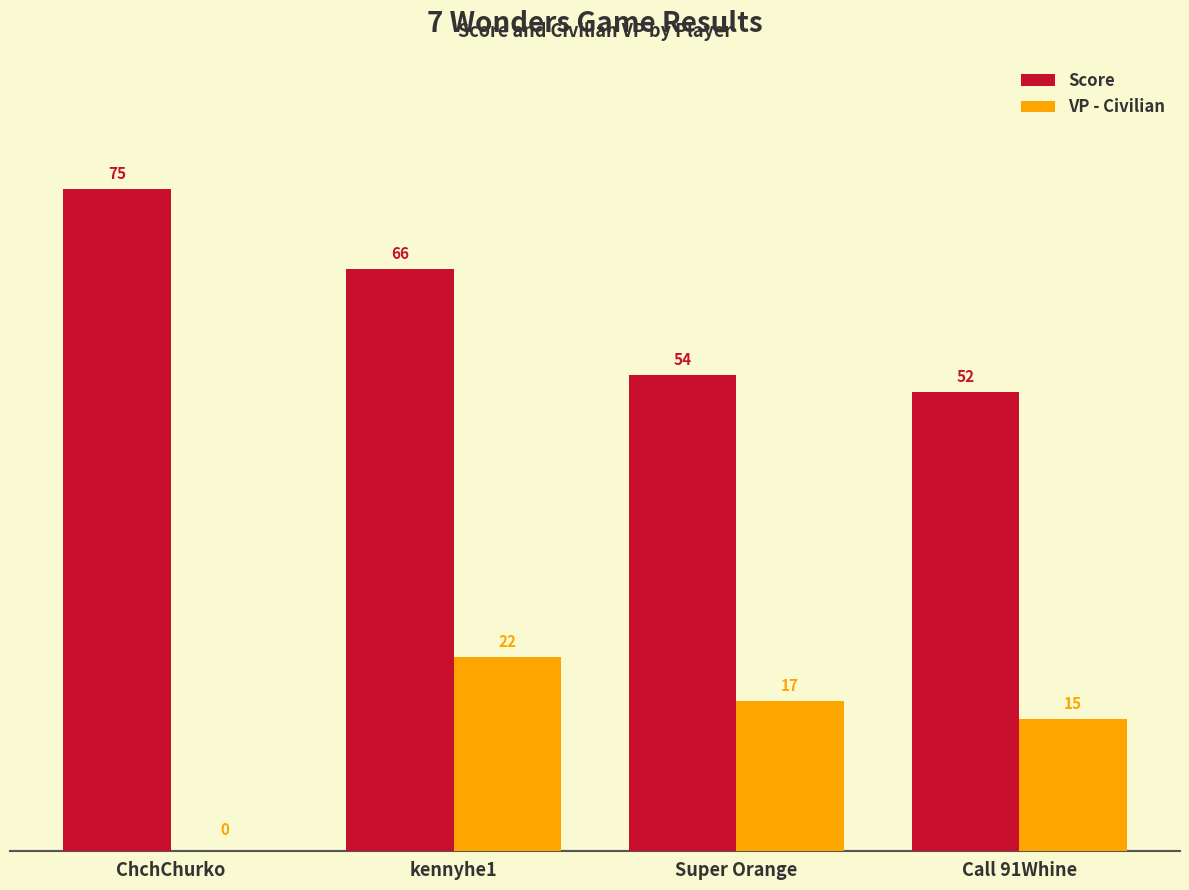

What is the spread (max minus min) of values at kennyhe1?

44